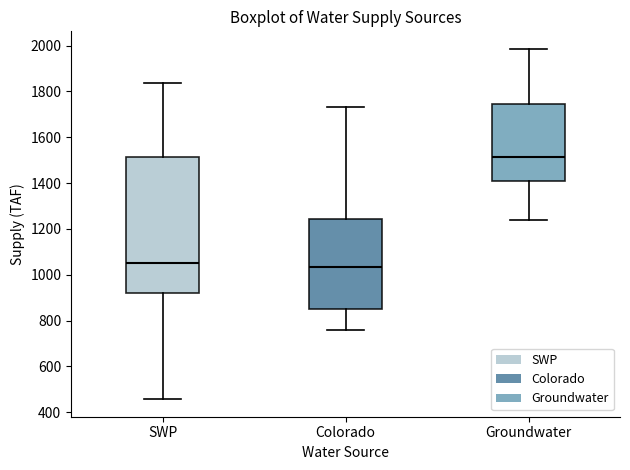

Reading left to right, read every box against the y-axis: the position of its median line, the range the box covers, and the ends of its whiskers. The values are not printed on the chart, so give them approximately, as read against the axis.

SWP: median 1060, box 920 to 1520, whiskers 460 to 1840
Colorado: median 1040, box 860 to 1240, whiskers 760 to 1740
Groundwater: median 1520, box 1400 to 1740, whiskers 1240 to 1980